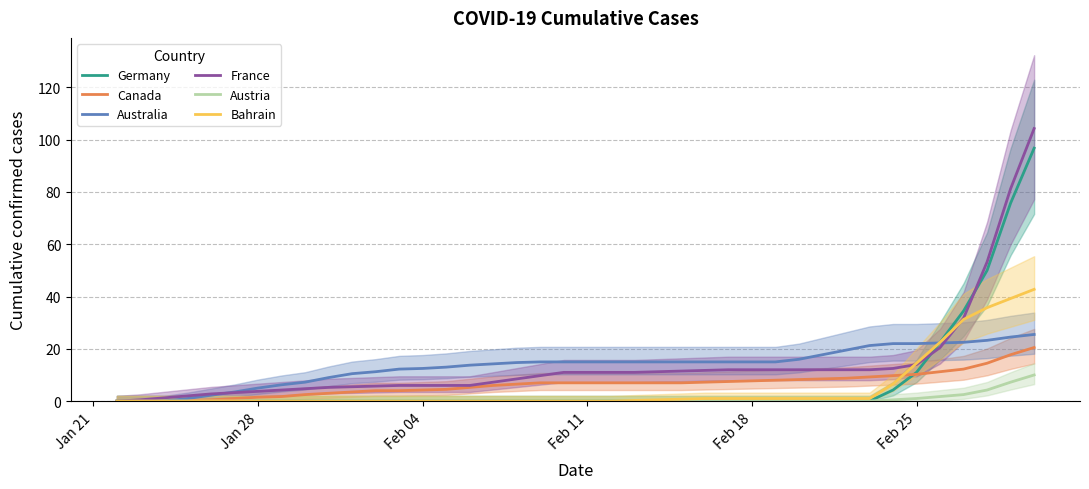

Reading left to right, transcribe all the data shown in this chart.

Germany: 0.0	0.0	0.0	0.0	0.0	0.0	0.0	0.0	0.0	0.0	0.0	0.0	0.0	0.0	0.0	0.0	0.0	0.0	0.0	0.0	0.0	0.0	0.0	0.0	0.0	0.0	0.0	0.0	0.0	0.0	0.0	0.0	0.0	4.2	11.0	22.5	34.5	50.0	75.8	96.8
Canada: 0.0	0.0	0.0	0.2	0.5	1.0	1.5	1.8	2.5	3.0	3.5	4.0	4.0	4.2	4.5	5.2	6.0	6.5	7.0	7.0	7.0	7.0	7.0	7.0	7.0	7.2	7.5	7.8	8.0	8.2	8.5	8.8	9.2	9.8	10.2	11.2	12.2	14.5	17.8	20.5
Australia: 0.0	0.0	0.0	1.0	2.2	3.5	5.0	6.2	7.2	9.0	10.5	11.2	12.2	12.5	13.0	13.8	14.2	14.8	15.0	15.0	15.0	15.0	15.0	15.0	15.0	15.0	15.0	15.0	15.0	16.0	17.8	19.5	21.2	22.0	22.0	22.2	22.5	23.2	24.5	25.5
France: 0.0	0.5	1.2	2.0	2.8	3.2	3.8	4.2	4.8	5.2	5.5	5.8	6.0	6.0	6.0	6.0	7.2	8.5	9.8	11.0	11.0	11.0	11.0	11.2	11.5	11.8	12.0	12.0	12.0	12.0	12.0	12.0	12.0	12.5	14.0	20.5	31.8	53.2	81.2	104.2
Austria: 0.0	0.0	0.0	0.0	0.0	0.0	0.0	0.0	0.0	0.0	0.0	0.0	0.0	0.0	0.0	0.0	0.0	0.0	0.0	0.0	0.0	0.0	0.0	0.0	0.0	0.0	0.0	0.0	0.0	0.0	0.0	0.0	0.0	0.5	1.0	1.8	2.5	4.2	7.2	10.0
Bahrain: 0.0	0.0	0.0	0.0	0.0	0.0	0.0	0.0	0.0	0.0	0.0	0.0	0.0	0.0	0.0	0.0	0.0	0.0	0.0	0.0	0.0	0.0	0.2	0.5	0.8	1.0	1.0	1.0	1.0	1.0	1.0	1.0	1.0	6.5	14.5	22.5	31.2	35.8	39.2	42.8